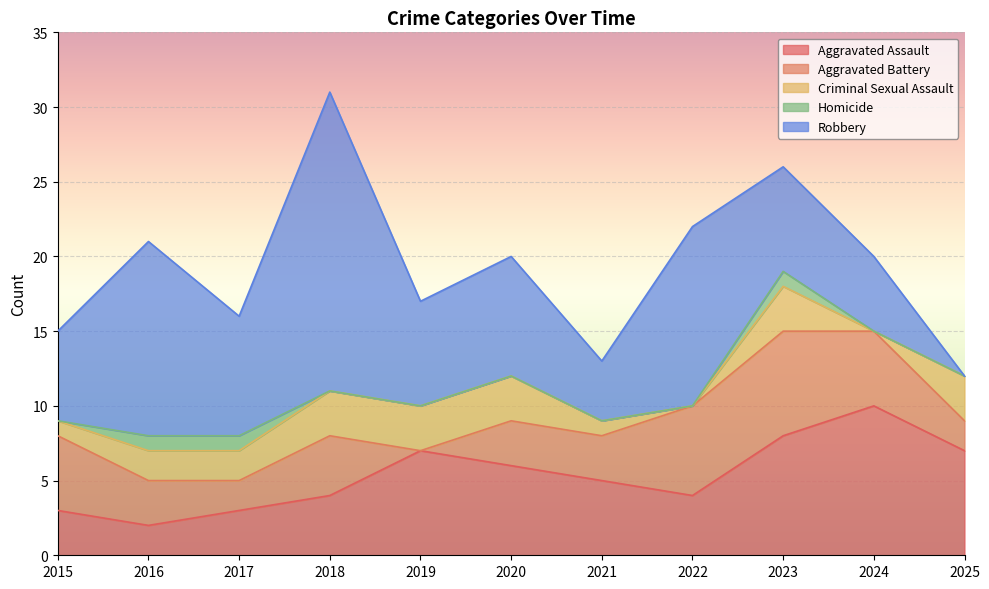

Reading left to right, list all the values displayed in this chart.

Aggravated Assault: 3	2	3	4	7	6	5	4	8	10	7
Aggravated Battery: 5	3	2	4	0	3	3	6	7	5	2
Criminal Sexual Assault: 1	2	2	3	3	3	1	0	3	0	3
Homicide: 0	1	1	0	0	0	0	0	1	0	0
Robbery: 6	13	8	20	7	8	4	12	7	5	0